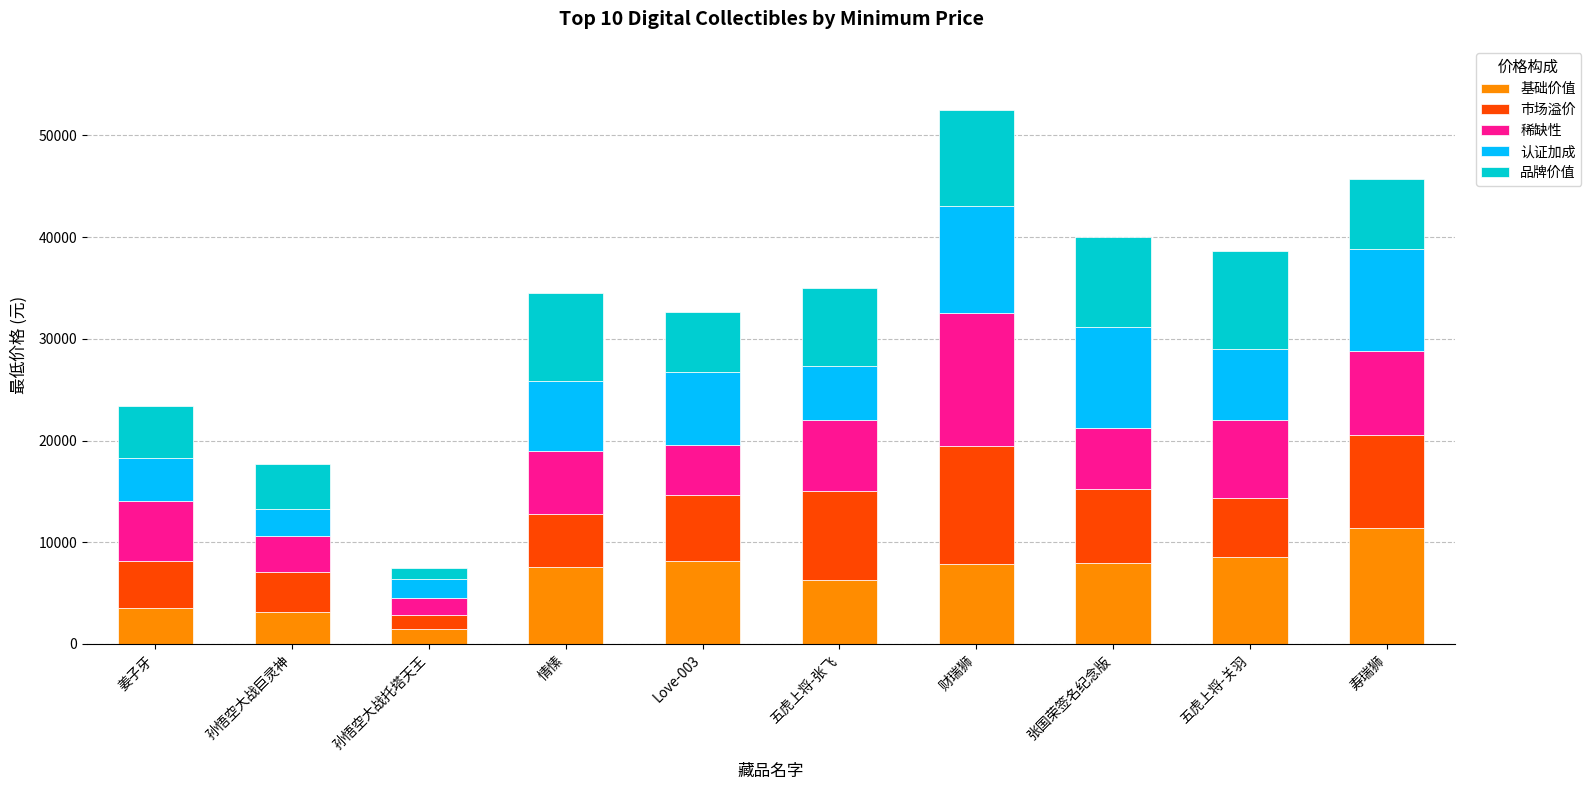

What is the difference between the maximum and second lowest values in the 基础价值 series?

8239.3